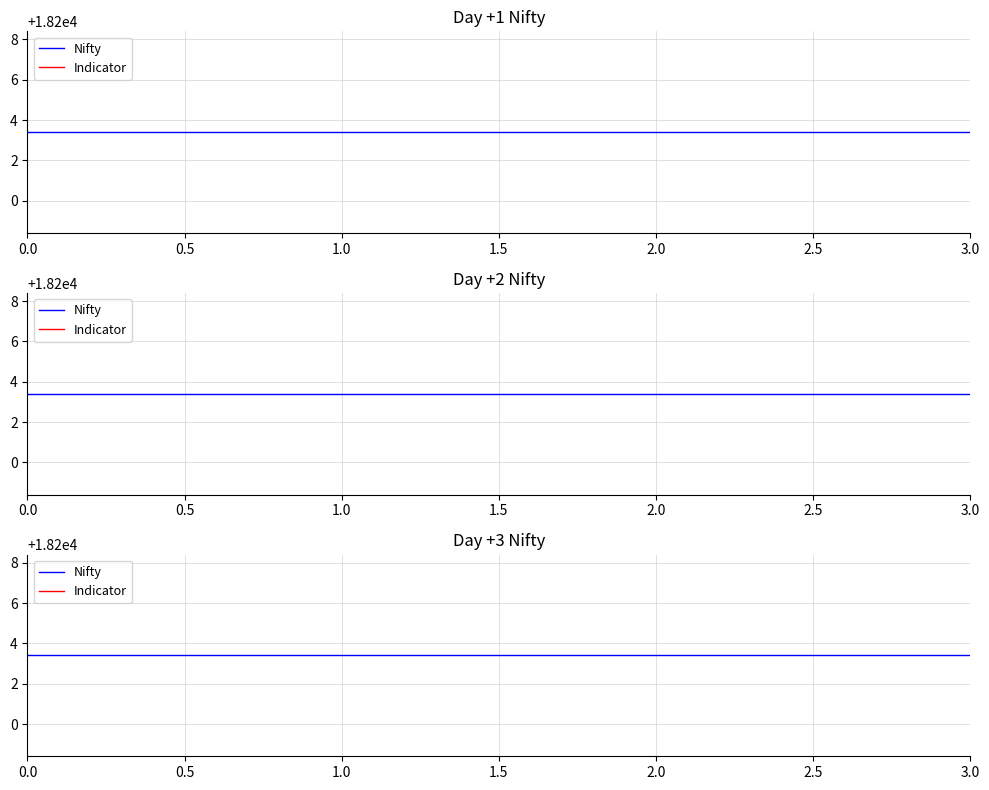

Is this an area chart (filled region under the line)?

No